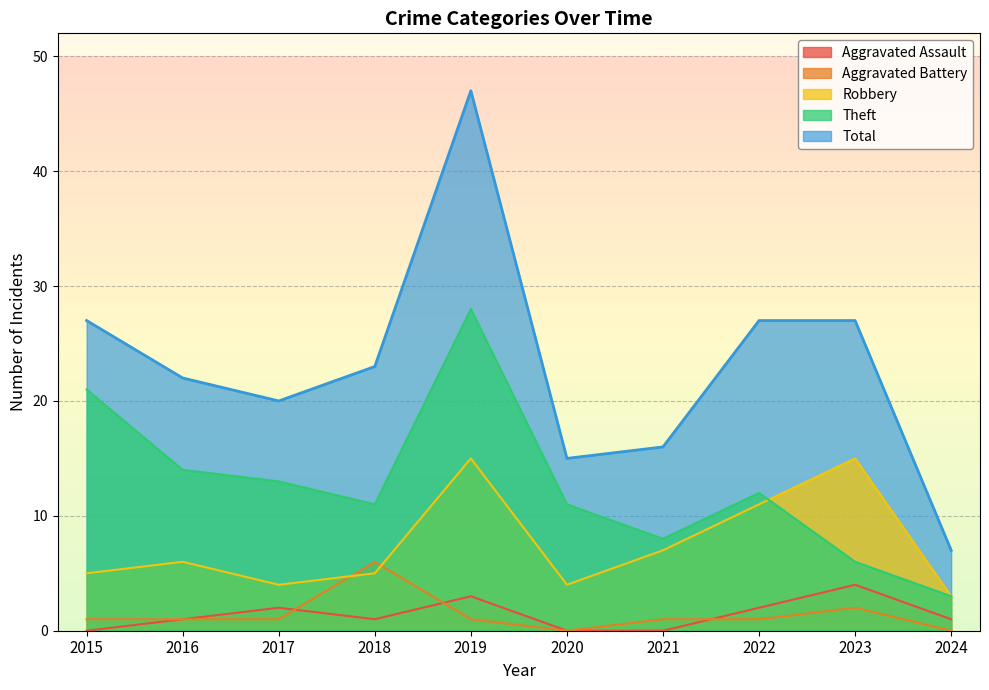

What is the minimum value for Robbery?

3